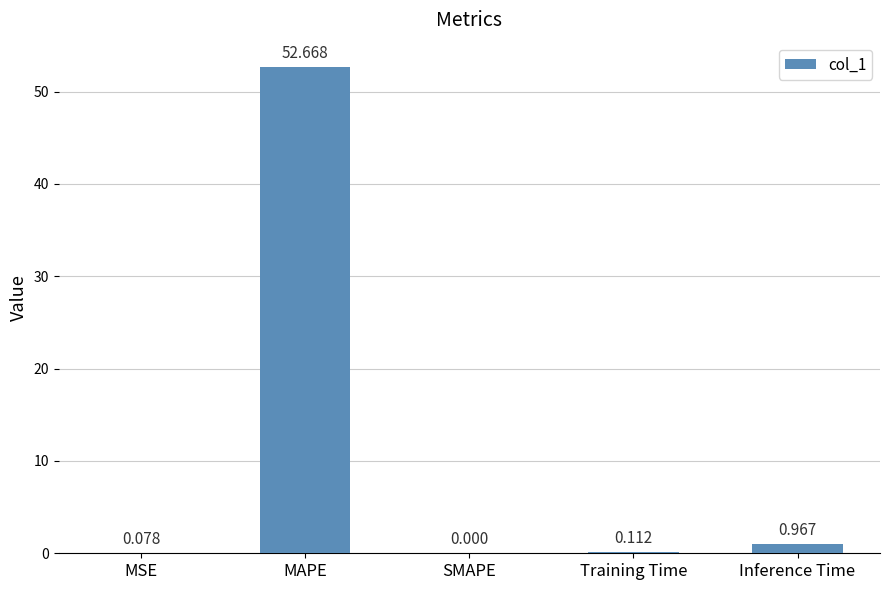

At which label is the value closest to 26?

Inference Time